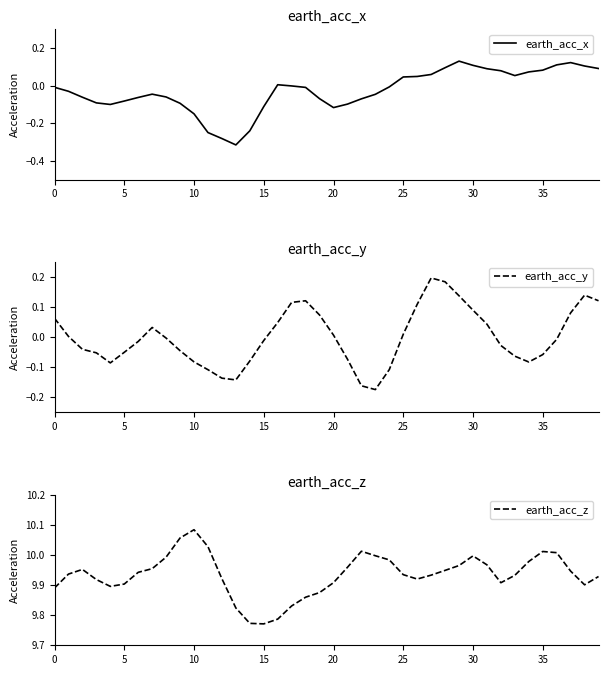

Reading left to right, list all the values displayed in this chart.

earth_acc_x: -0.0	-0.0	-0.1	-0.1	-0.1	-0.1	-0.1	-0.0	-0.1	-0.1	-0.2	-0.2	-0.3	-0.3	-0.2	-0.1	0.0	-0.0	-0.0	-0.1	-0.1	-0.1	-0.1	-0.0	-0.0	0.0	0.0	0.1	0.1	0.1	0.1	0.1	0.1	0.1	0.1	0.1	0.1	0.1	0.1	0.1
earth_acc_y: 0.1	0.0	-0.0	-0.1	-0.1	-0.0	-0.0	0.0	-0.0	-0.0	-0.1	-0.1	-0.1	-0.1	-0.1	-0.0	0.0	0.1	0.1	0.1	0.0	-0.1	-0.2	-0.2	-0.1	0.0	0.1	0.2	0.2	0.1	0.1	0.0	-0.0	-0.1	-0.1	-0.1	-0.0	0.1	0.1	0.1
earth_acc_z: 9.9	9.9	10.0	9.9	9.9	9.9	9.9	10.0	10.0	10.1	10.1	10.0	9.9	9.8	9.8	9.8	9.8	9.8	9.9	9.9	9.9	10.0	10.0	10.0	10.0	9.9	9.9	9.9	9.9	10.0	10.0	10.0	9.9	9.9	10.0	10.0	10.0	9.9	9.9	9.9